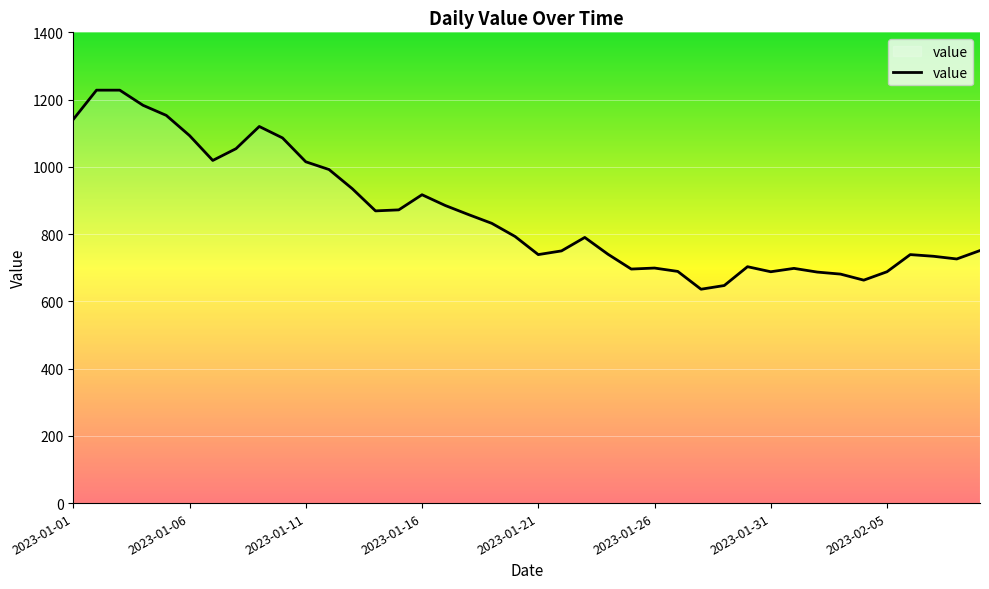

What is the greatest value displayed?

1228